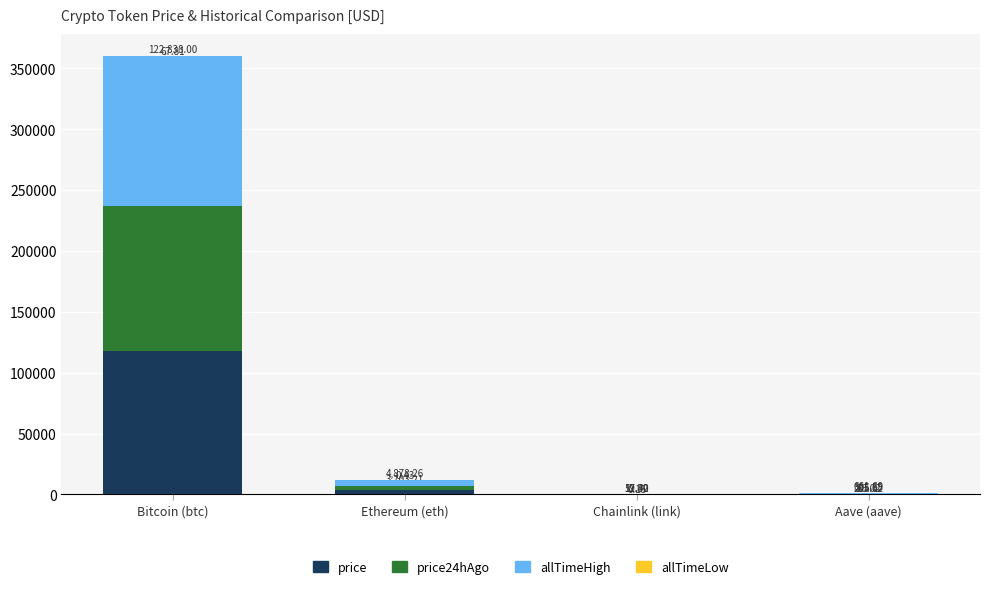

At which category is the sum across all series the highest?

Bitcoin (btc)